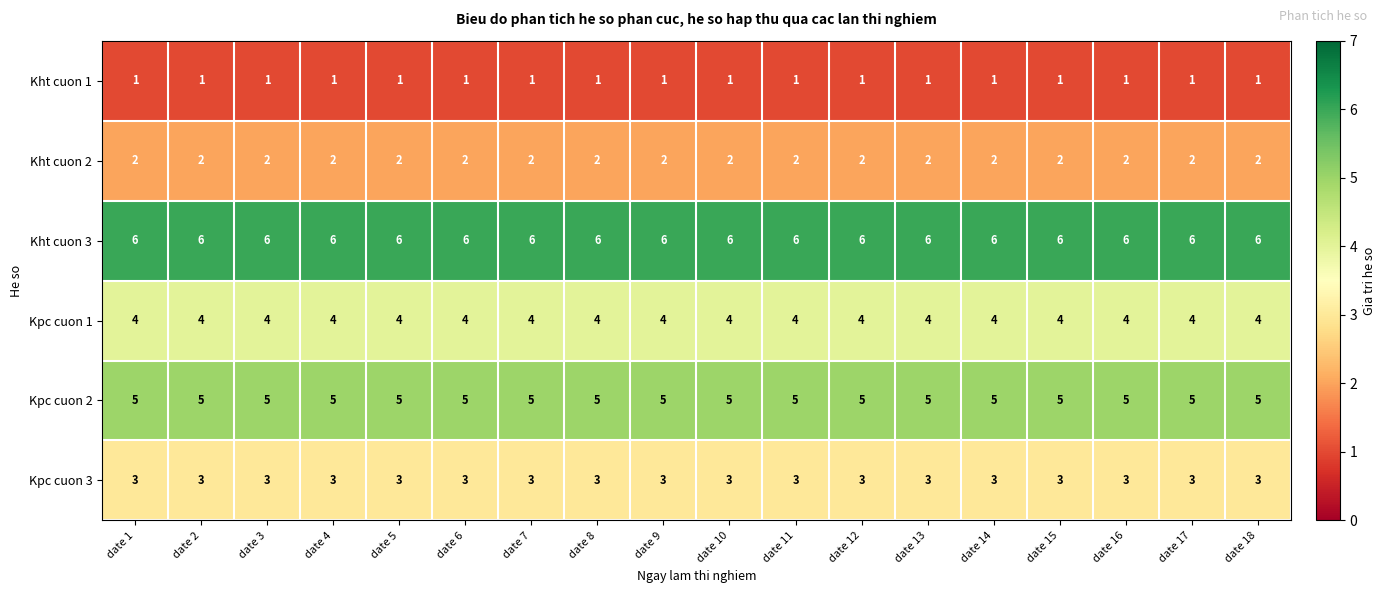

At how many categories does at least one series exceed 3?

18